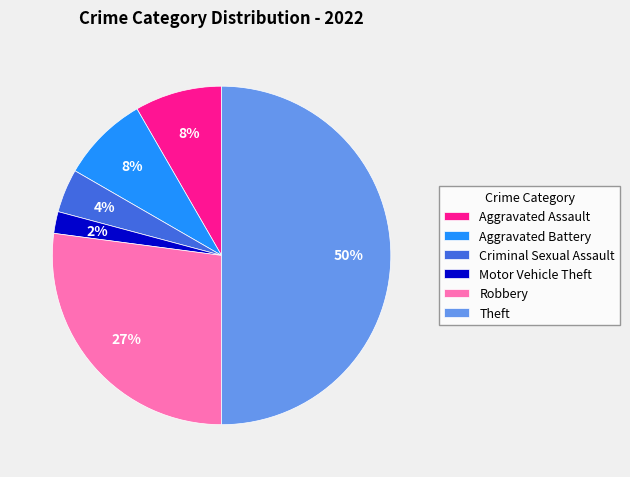

Between Criminal Sexual Assault and Robbery, which is larger?

Robbery